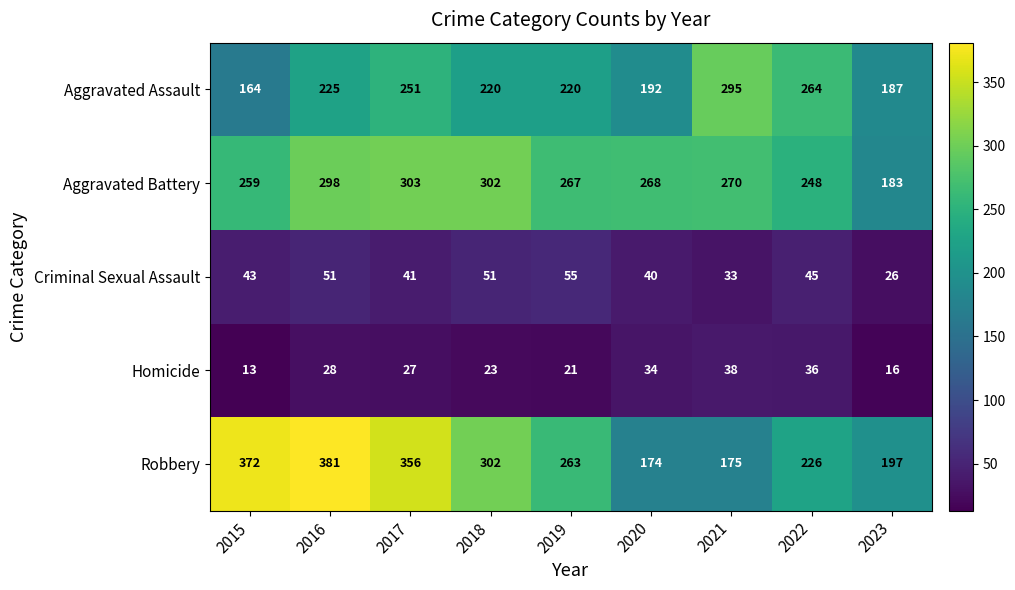

Which series has the largest total across all categories?

Robbery